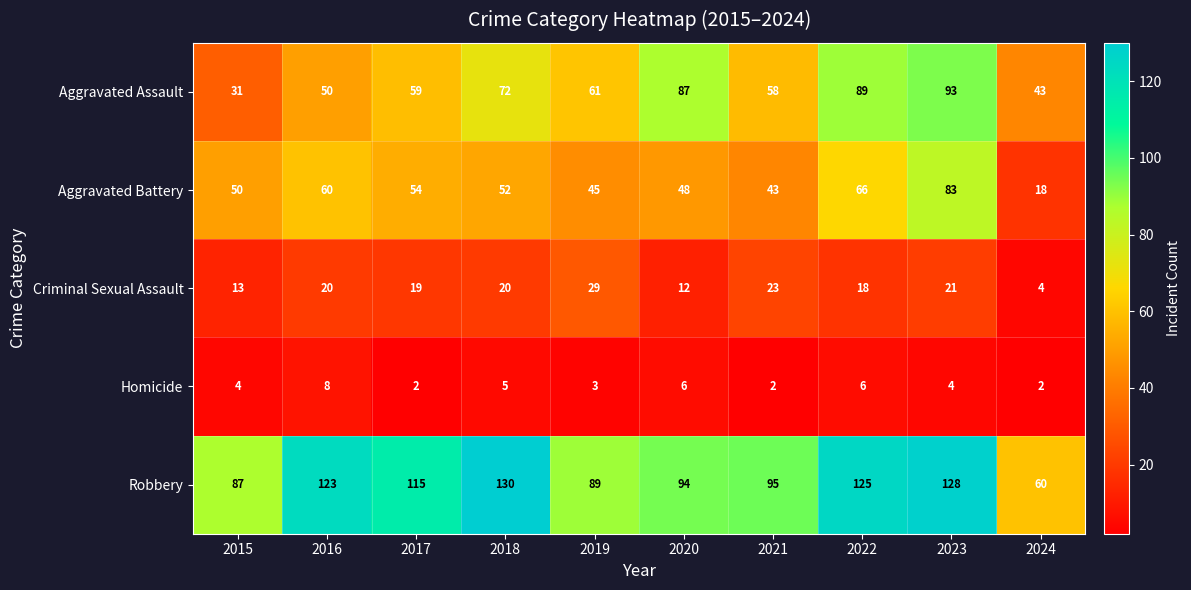

The value of Aggravated Assault at 2022 is 89. True or false?

True